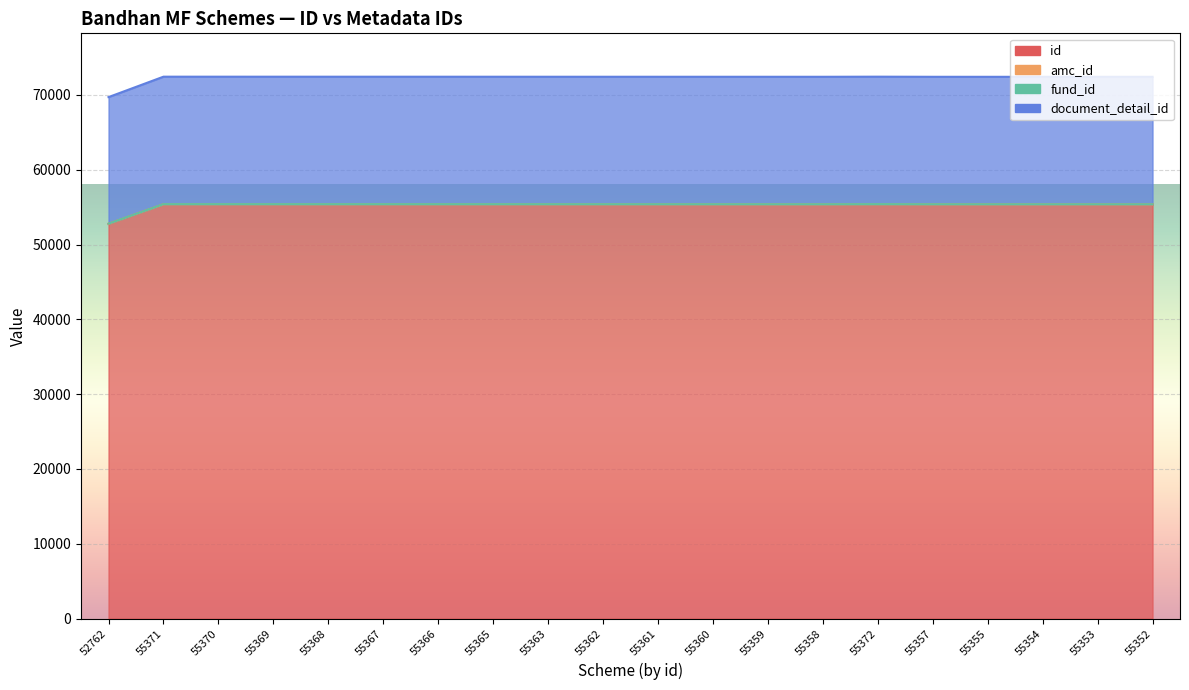

True or false: document_detail_id has a value of 72445 at 55371.

True